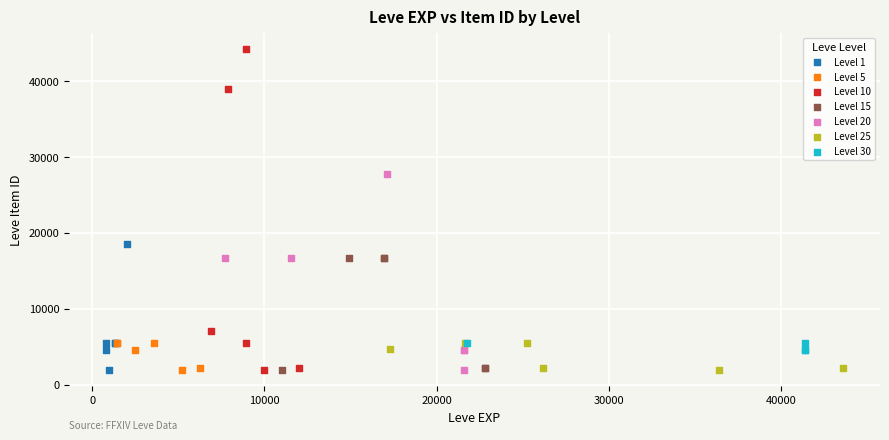

Which series reaches the maximum Y coordinate?

Level 10